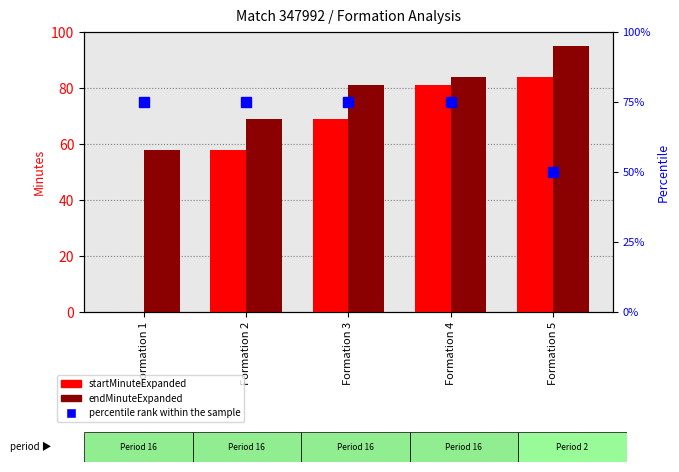

Rank the series by their average value, from lowest to highest.

startMinuteExpanded, percentile rank within the sample, endMinuteExpanded